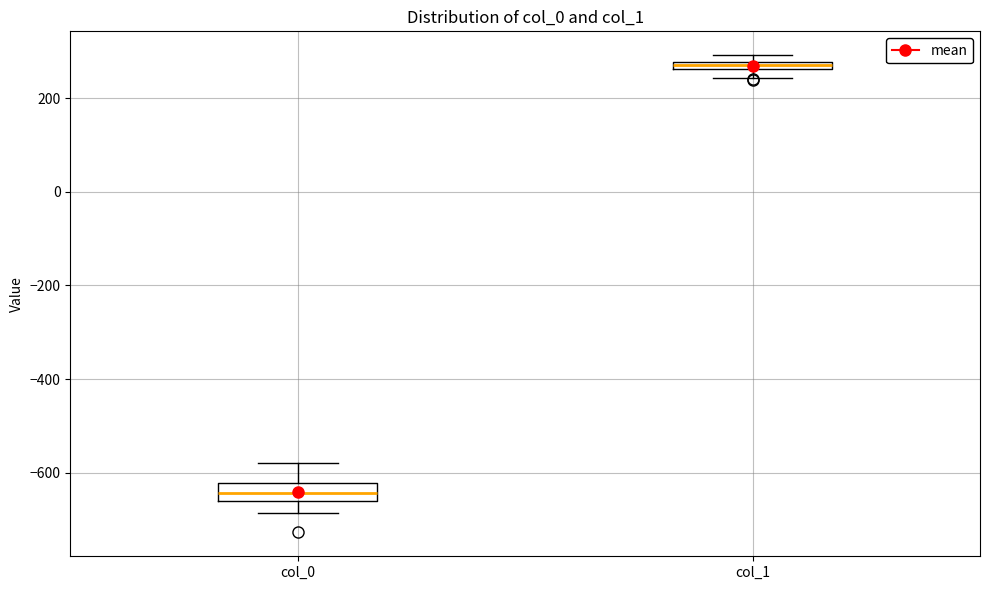

Comparing the boxes themselves (not the whiskers), which one is the tallest?

col_0